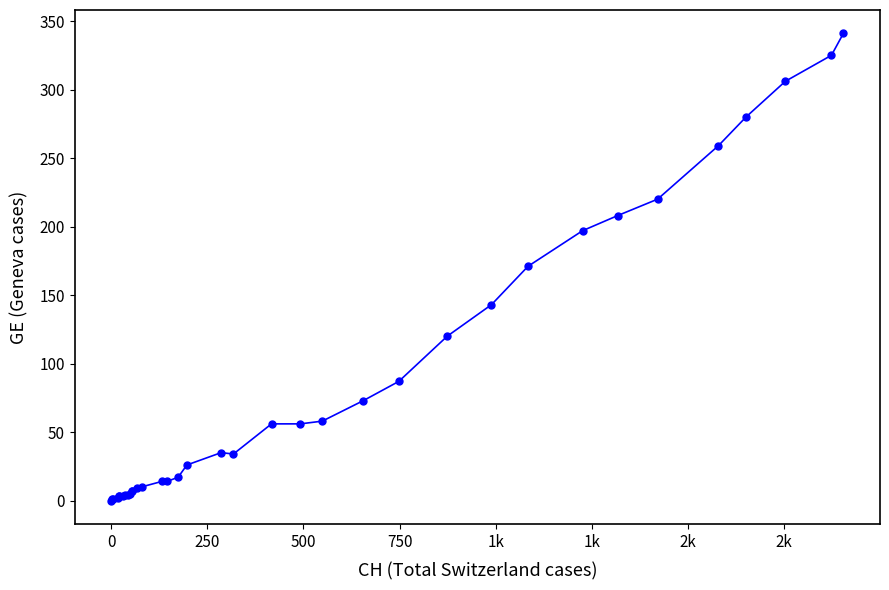

What is the greatest value displayed?

341